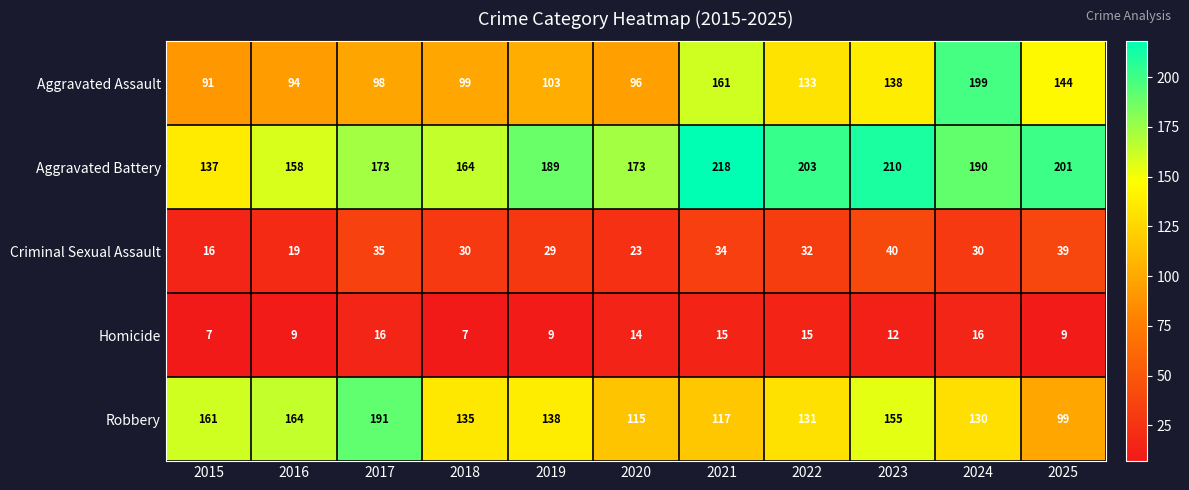

At which category is the sum across all series the highest?

2024